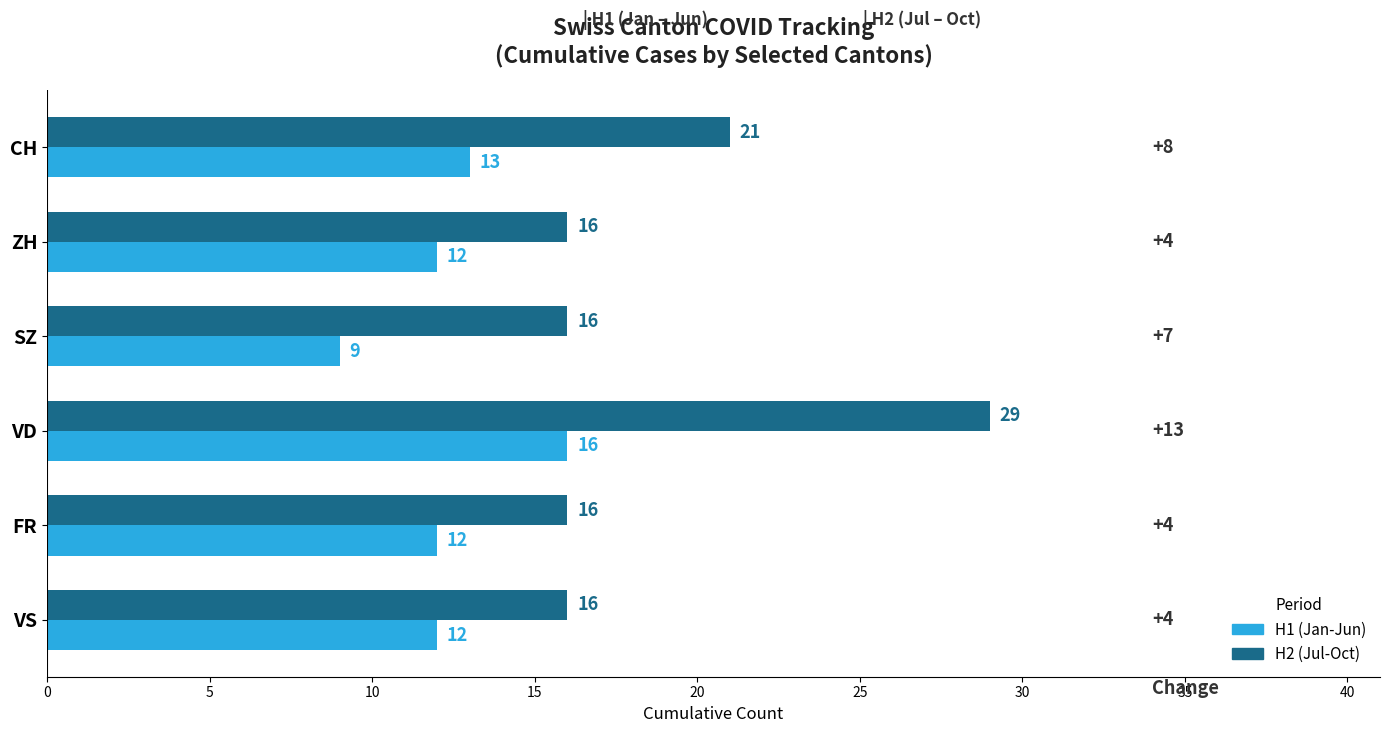

Which series has the largest range (max minus min)?

H2 (Jul-Oct)